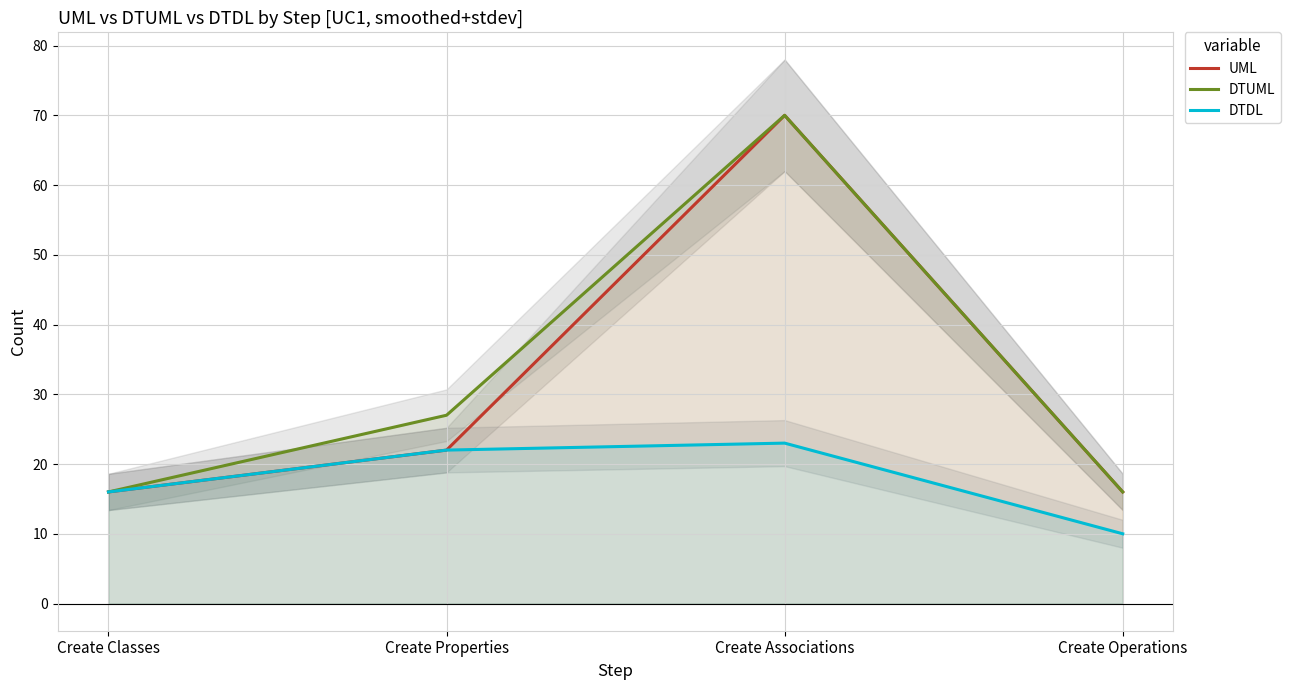

What is the label of the 1st point from the left?

Create Classes